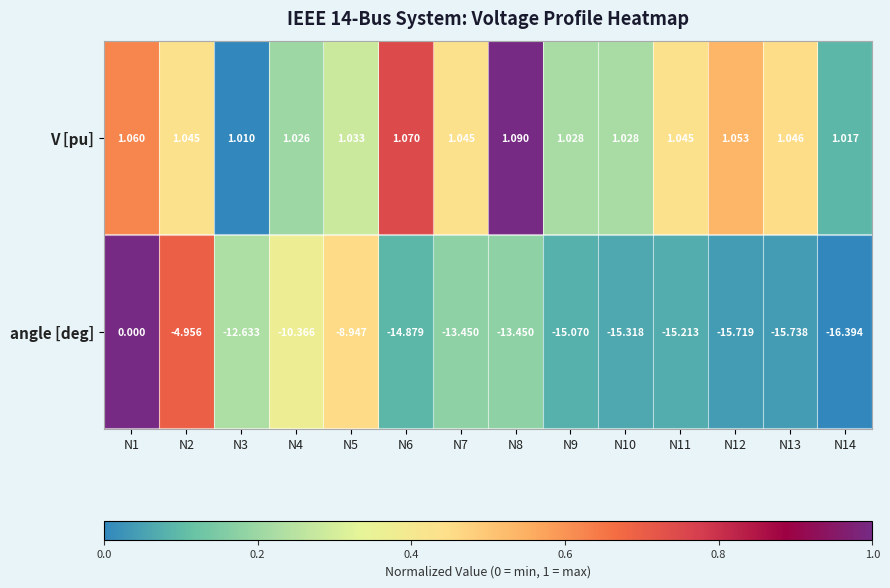

Which series has the largest total across all categories?

V [pu]